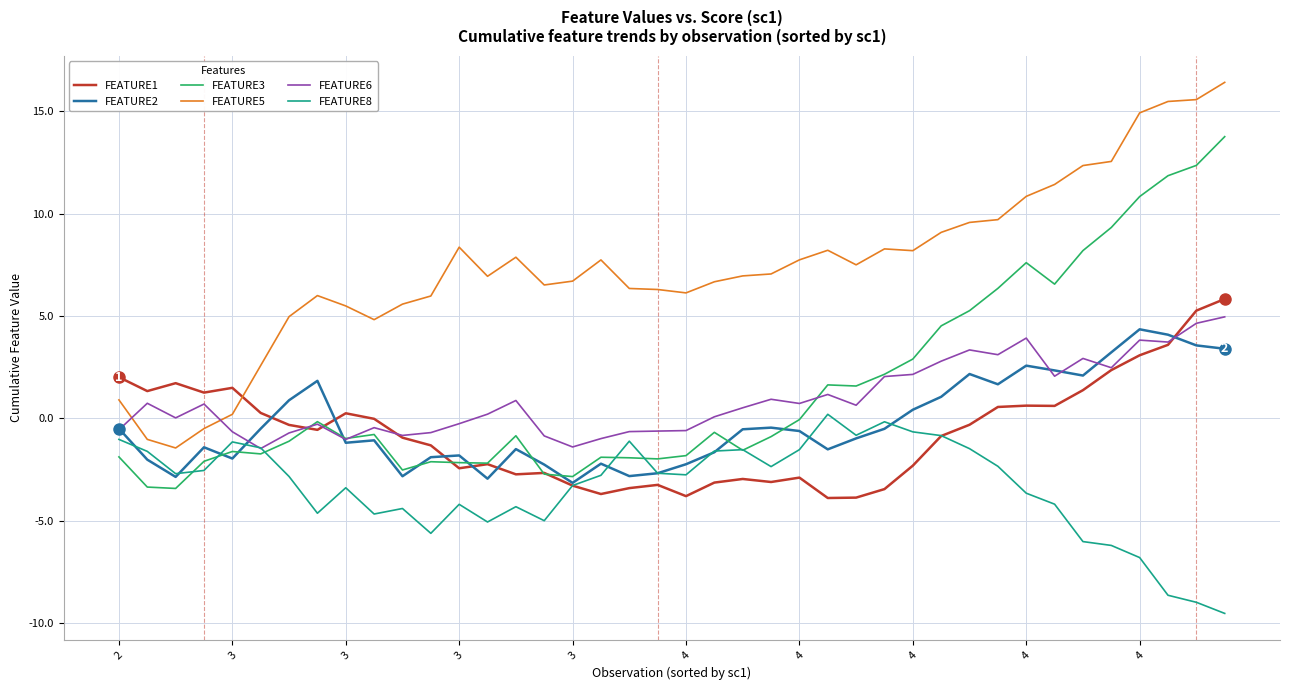

Which series has the largest range (max minus min)?

FEATURE5